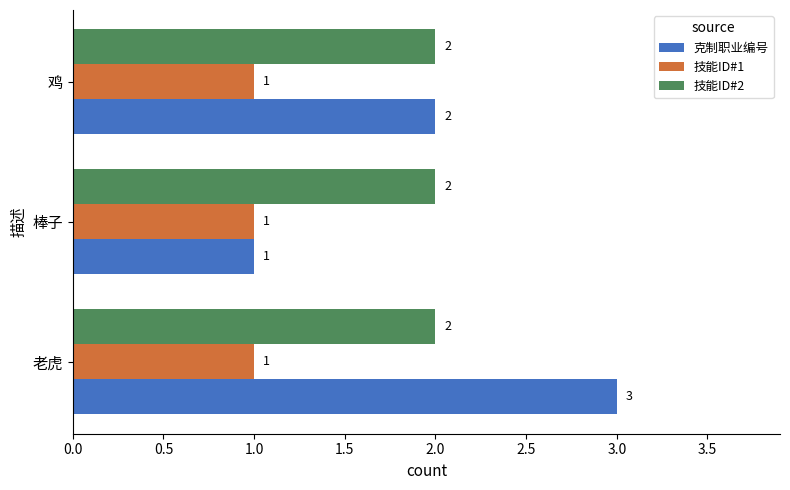

Which series has the widest spread of values?

克制职业编号